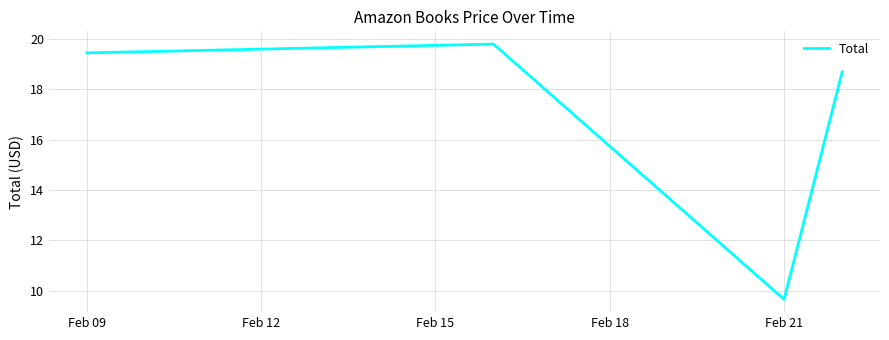

What is the maximum value shown in the chart?

19.8